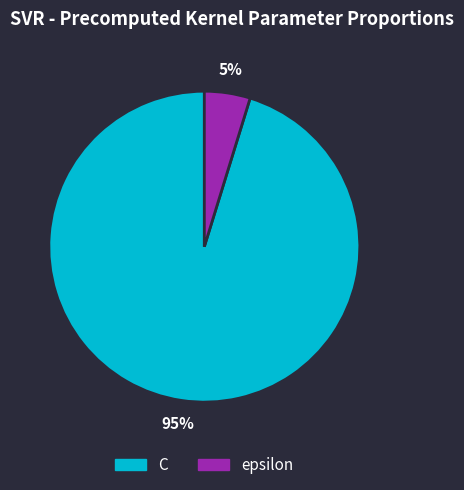

To the nearest percent, what is the difference between the largest and smallest slice percentages?

90%